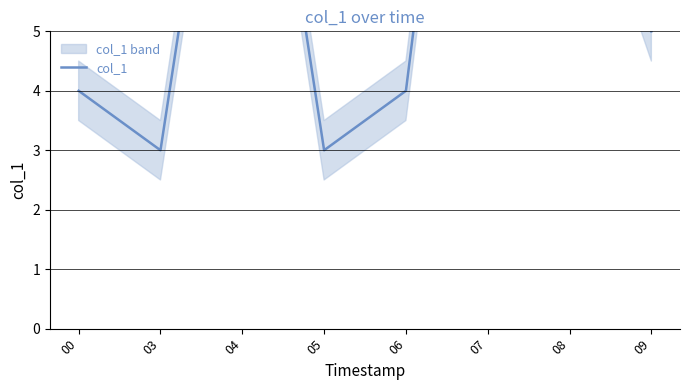

List the labels in order of value, smallest first.

03, 05, 00, 06, 09, 08, 04, 07